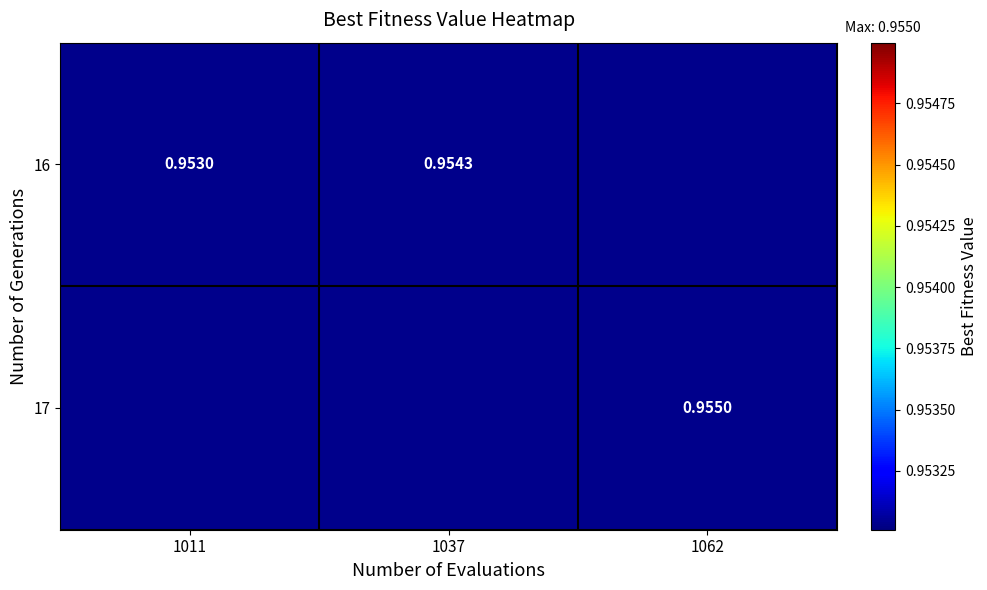

How many distinct data groups are displayed?

2